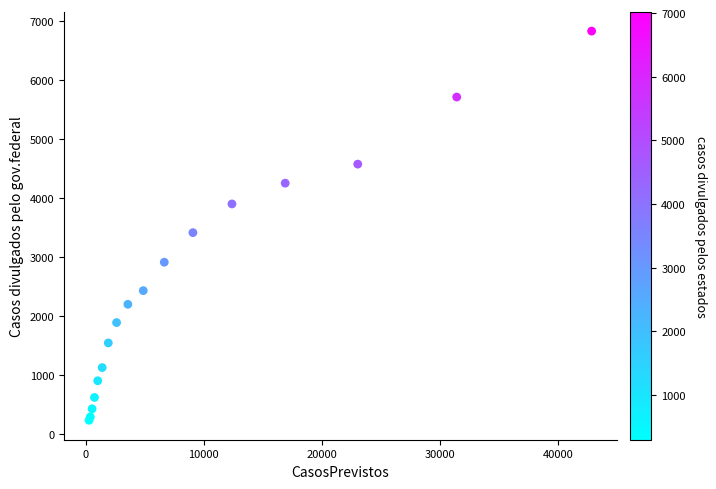

What Y value in the scatter plot is closest to 3535?

3417